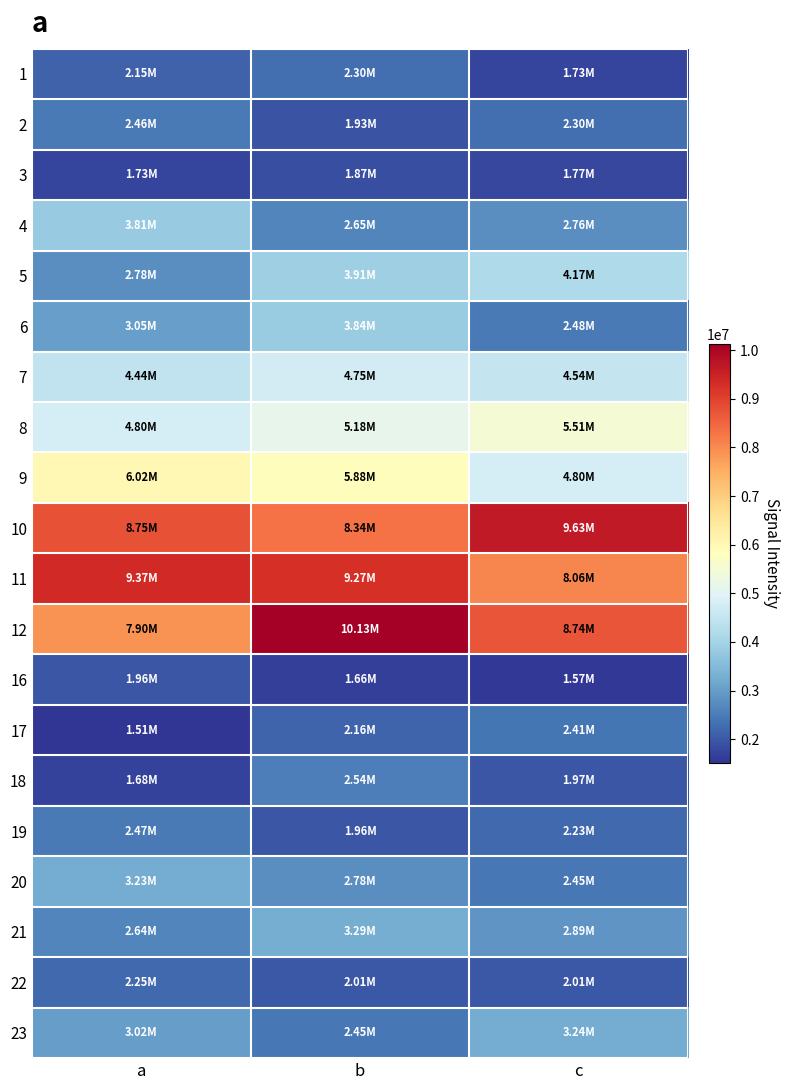

What is the total value across all series at a?

76030148